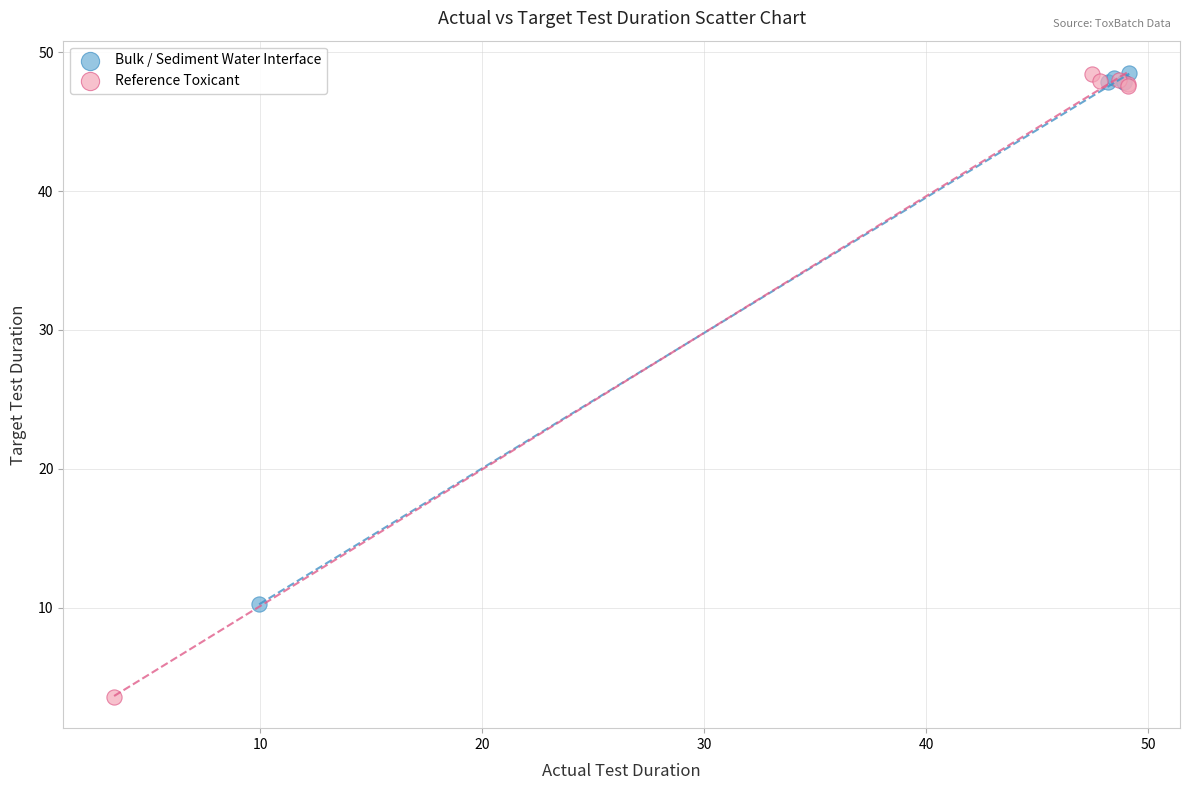

Which series reaches the minimum Y coordinate?

Reference Toxicant